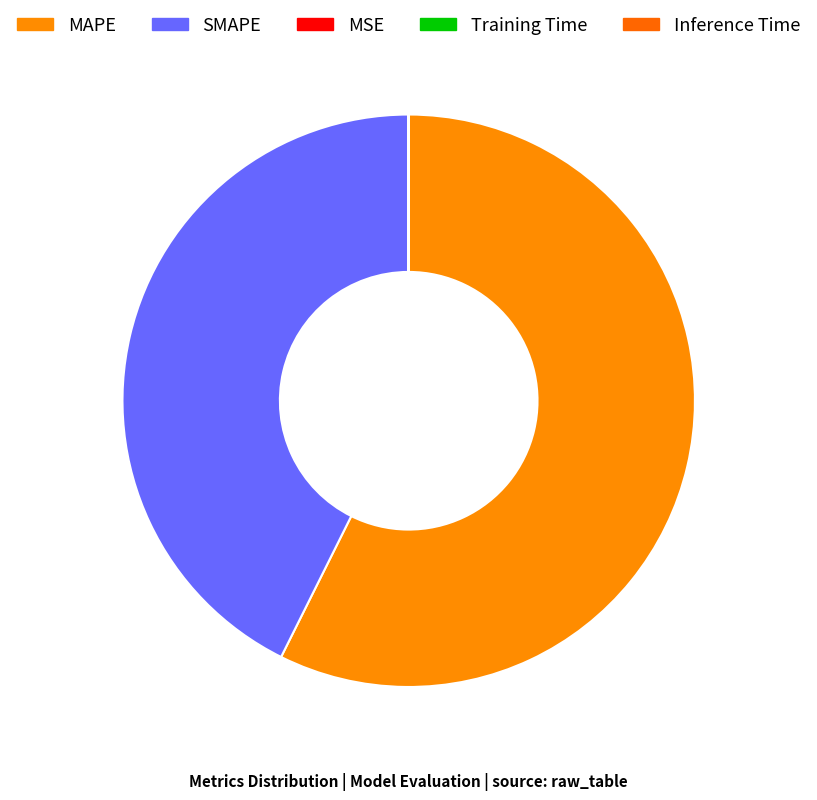

What portion of the pie excludes MAPE?

42.6%